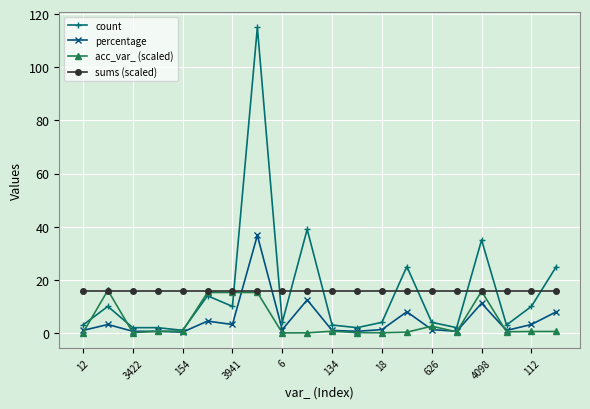

True or false: count has more than 1 points higher than both neighbors.

True